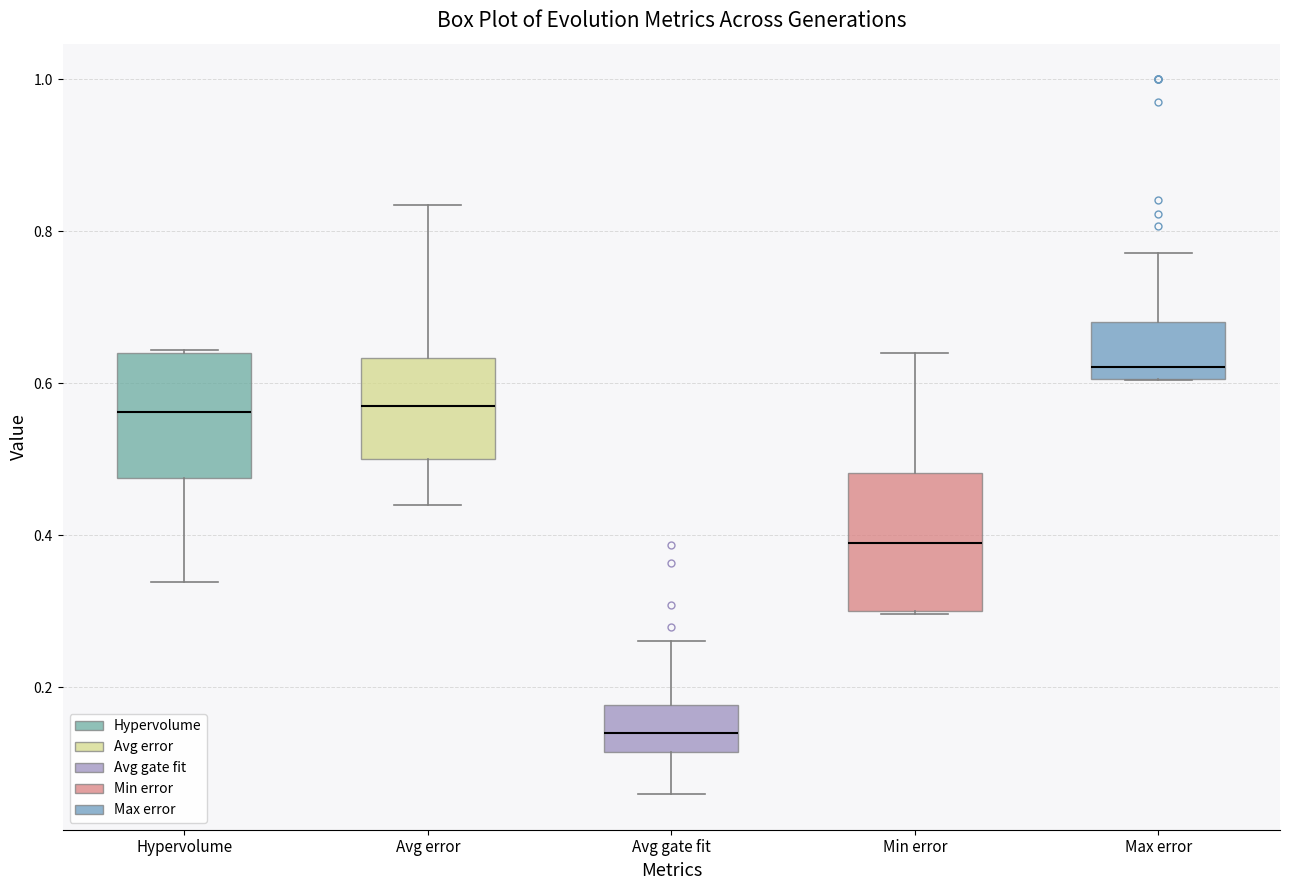

Where is the upper edge of the box for Avg error on the y-axis? The values are not printed on the chart, so give them approximately, as read against the axis.

0.64